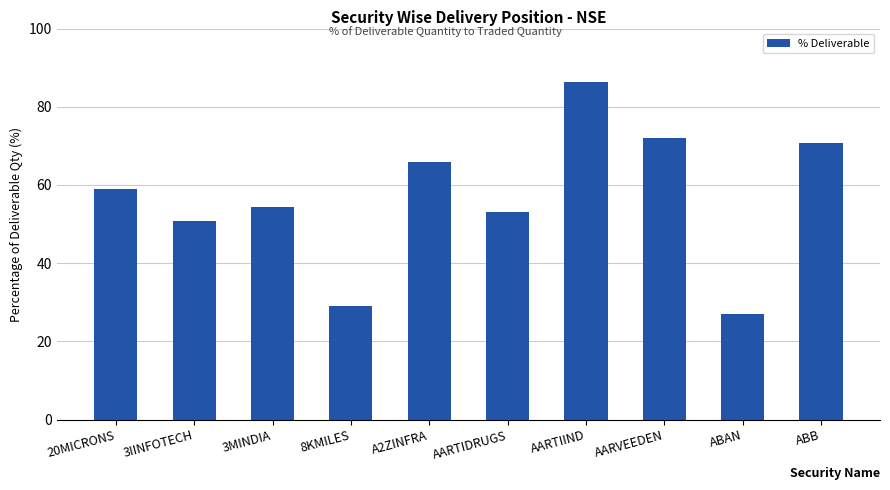

Is it true that the value at 3MINDIA is 54.3?

True